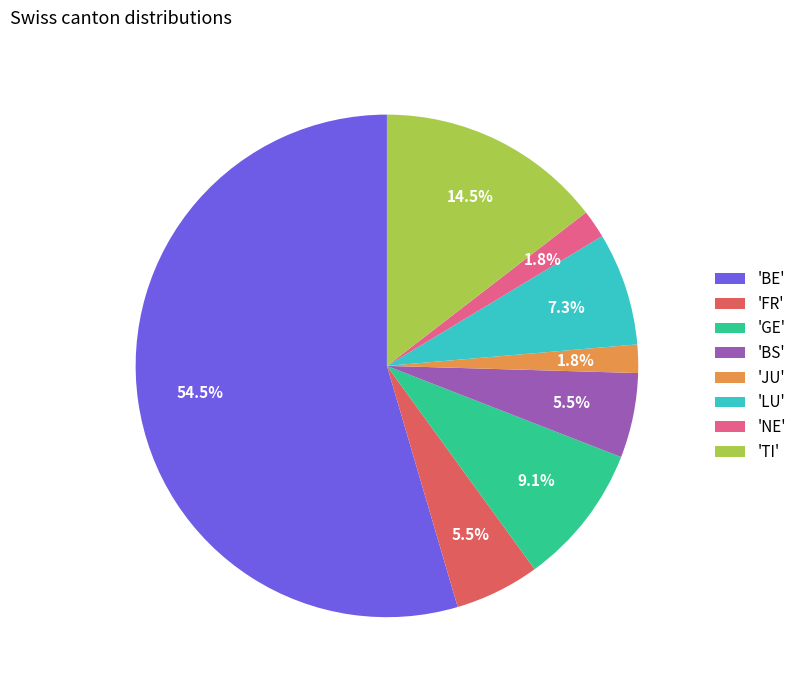

Does 'LU' account for over 50% of the chart?

No